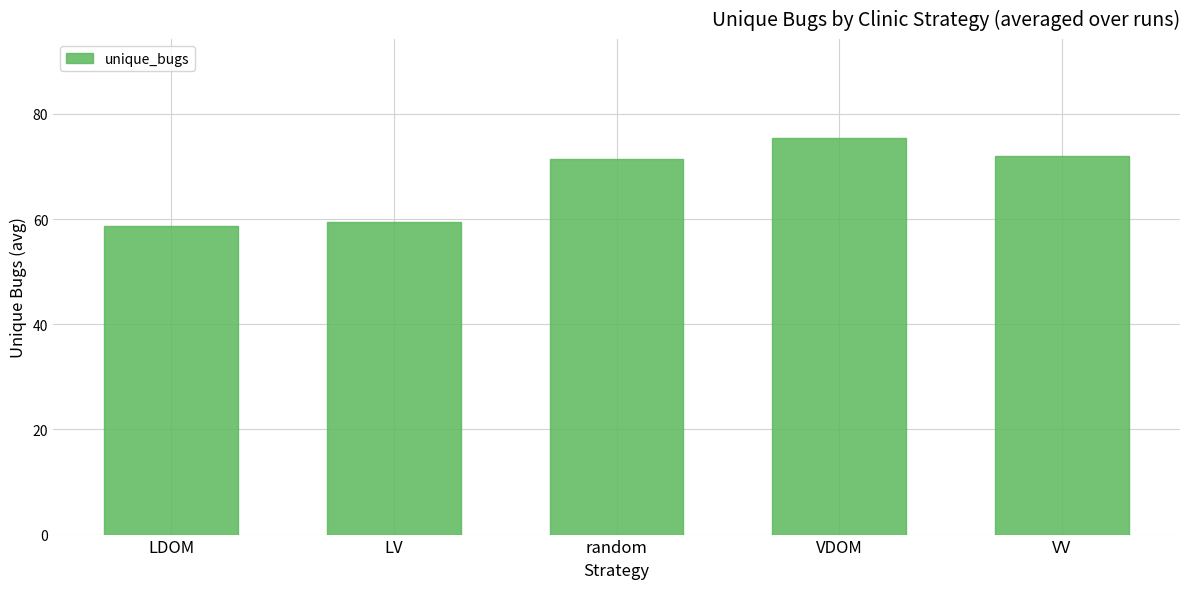

What is the difference between the maximum and minimum values?

16.8